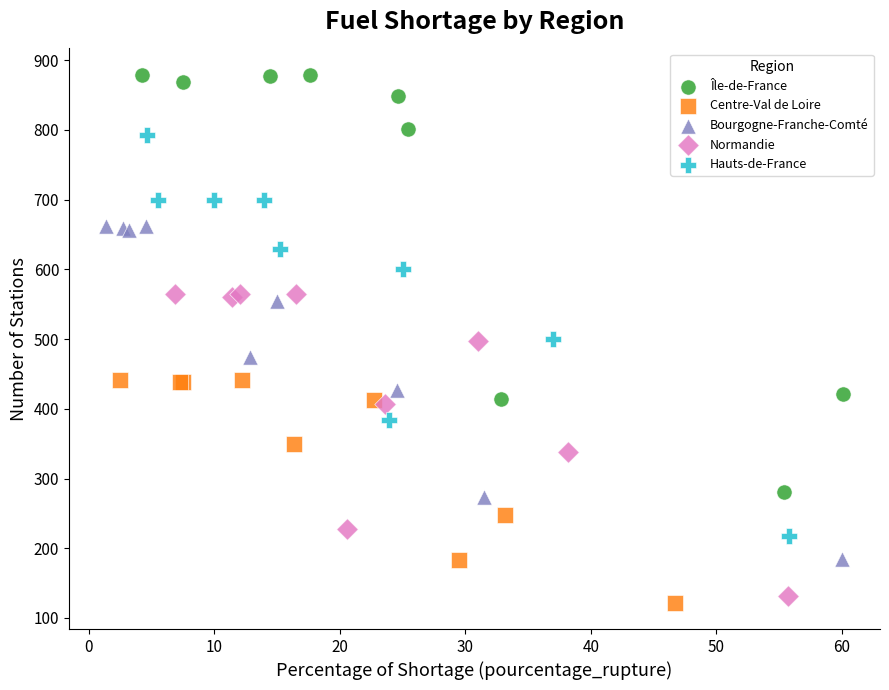

Which series has the largest Y range (max minus min)?

Île-de-France